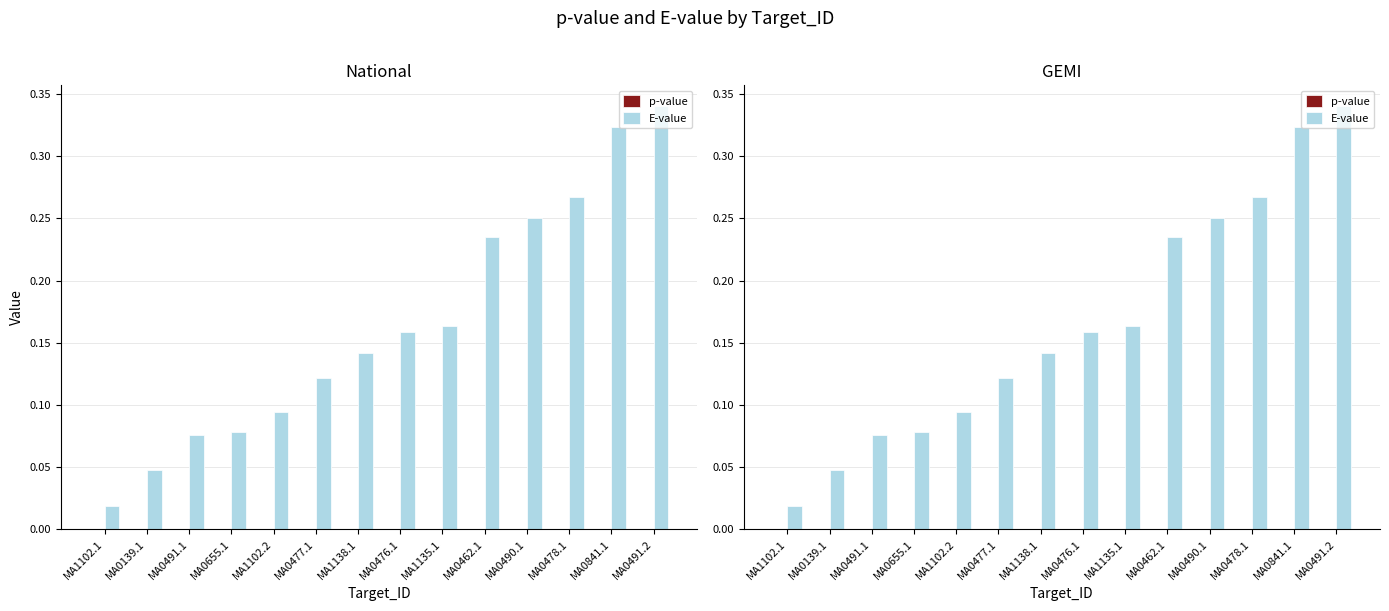

Between MA1102.1 and MA0491.2, which series saw the biggest shift?

E-value